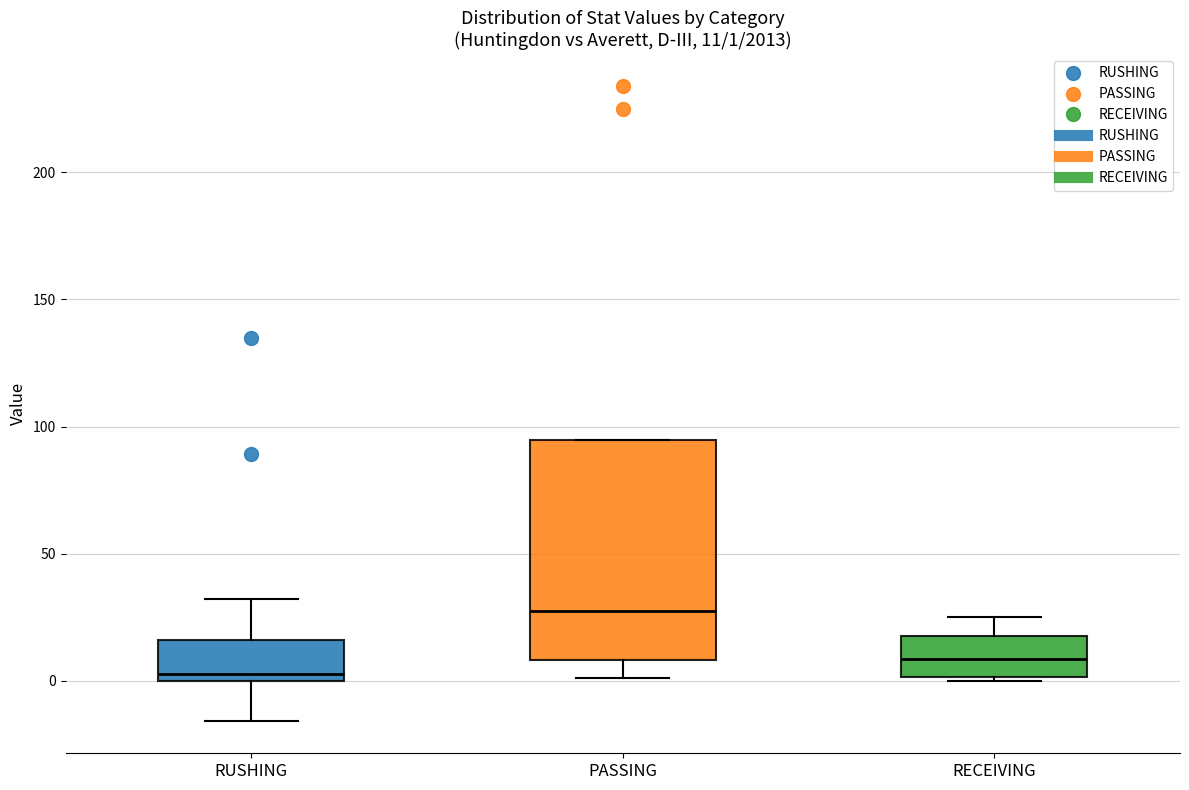

Which box is the tallest, from its lower edge to its upper edge?

PASSING